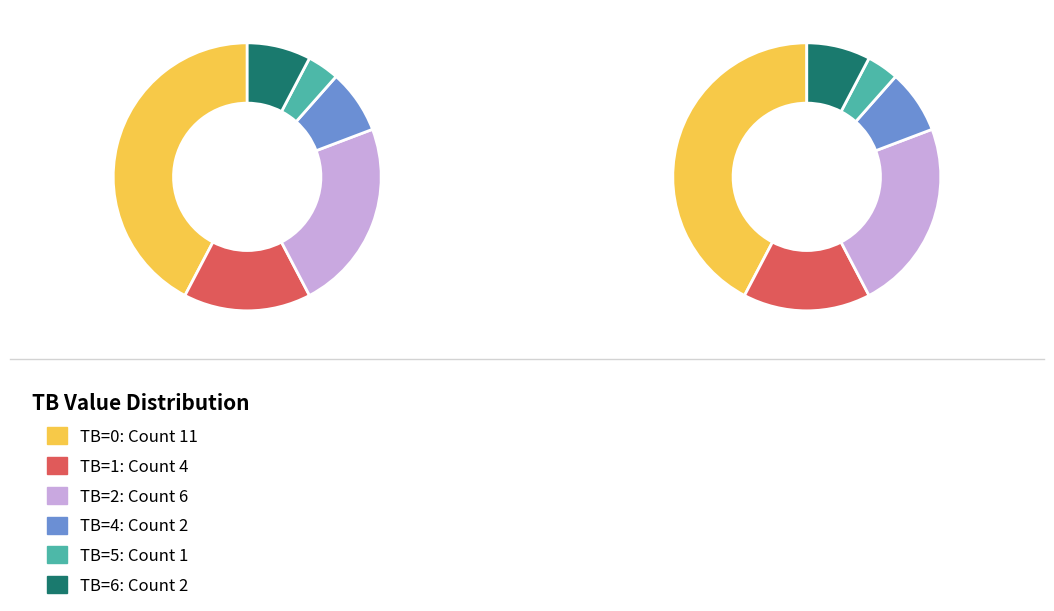

Rank the categories by value from highest to lowest.

0, 2, 1, 4, 6, 5